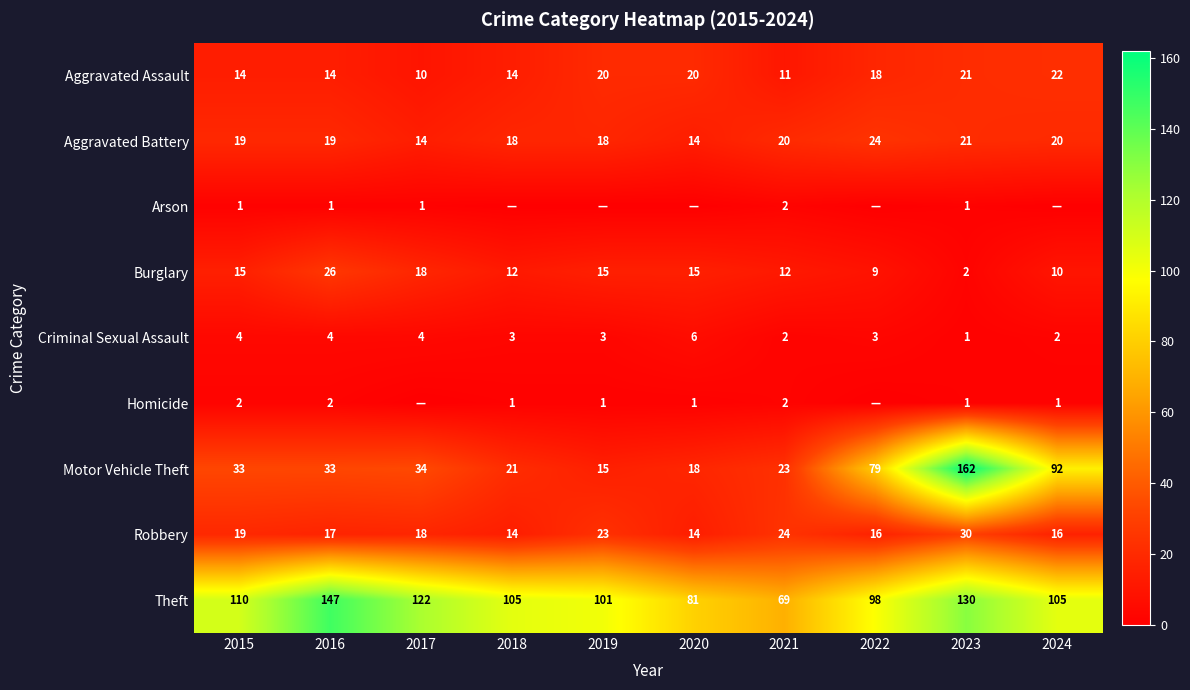

What is the highest value of the Robbery series?

30